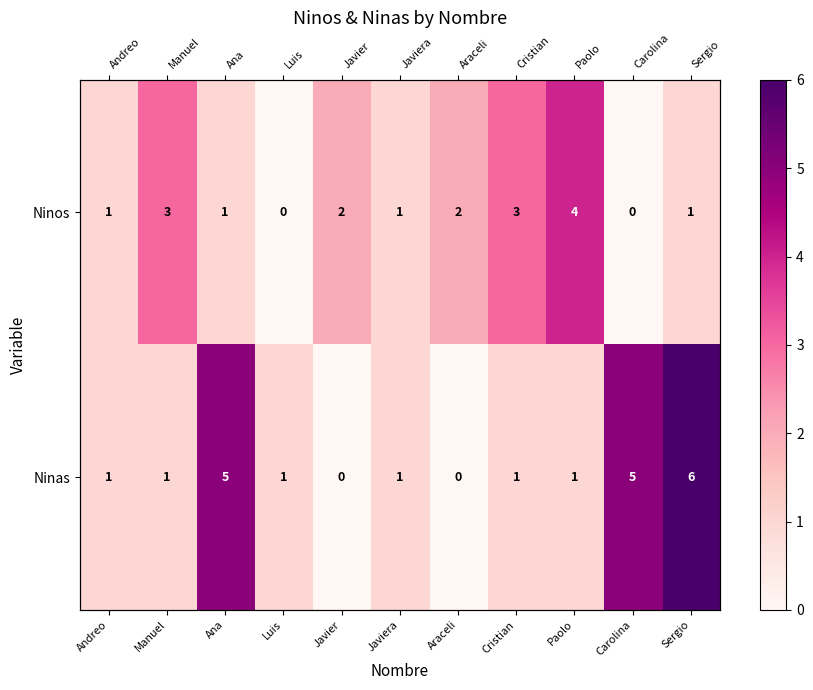

How many Ninos values are between 1 and 3?

8